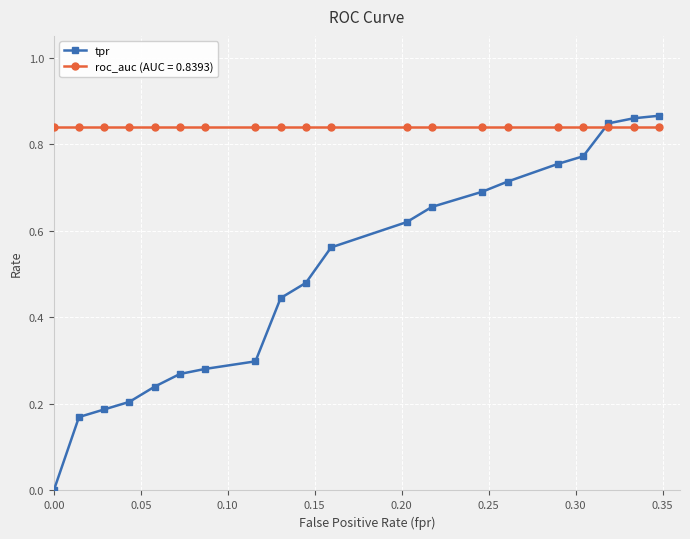

Which series has the widest spread of values?

tpr